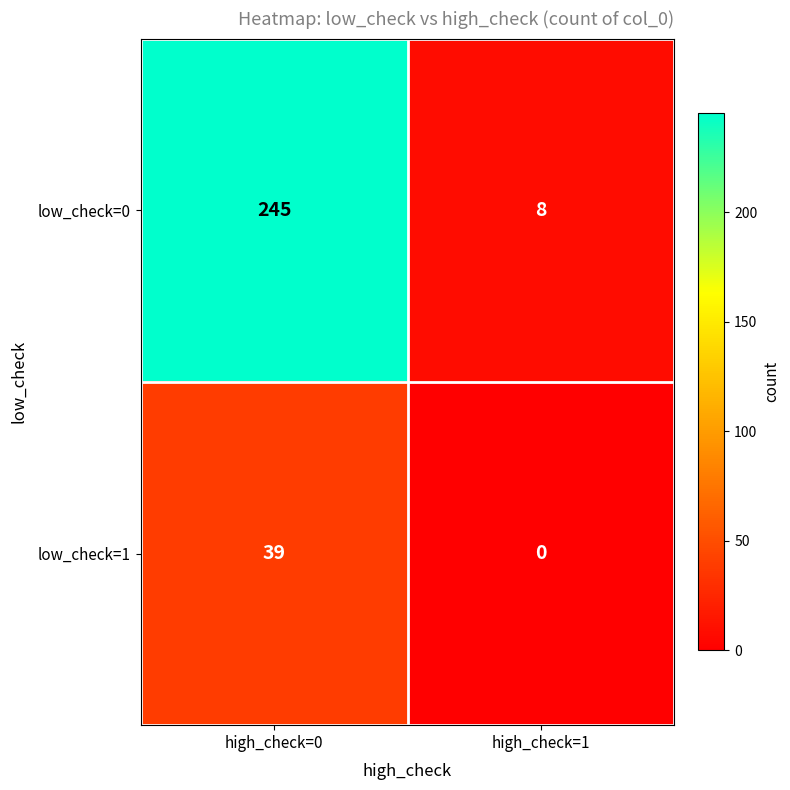

What is the sum of all low_check=1 values?

39